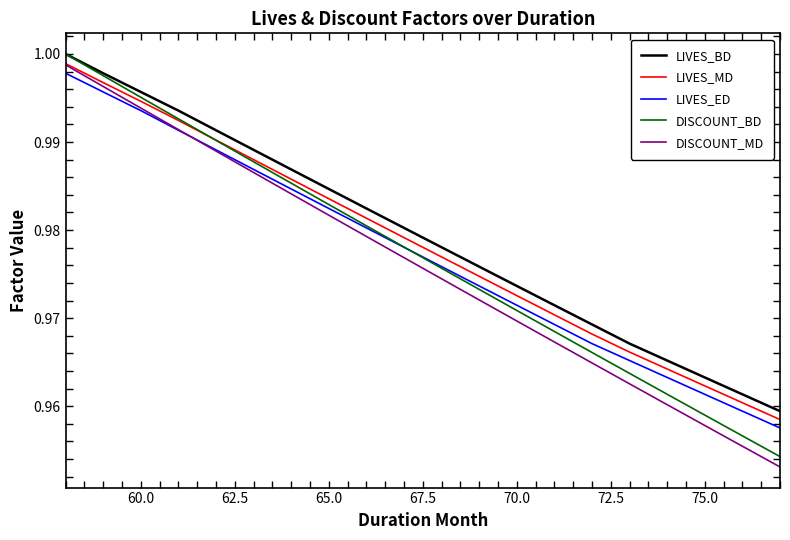

Which series has the widest spread of values?

DISCOUNT_BD